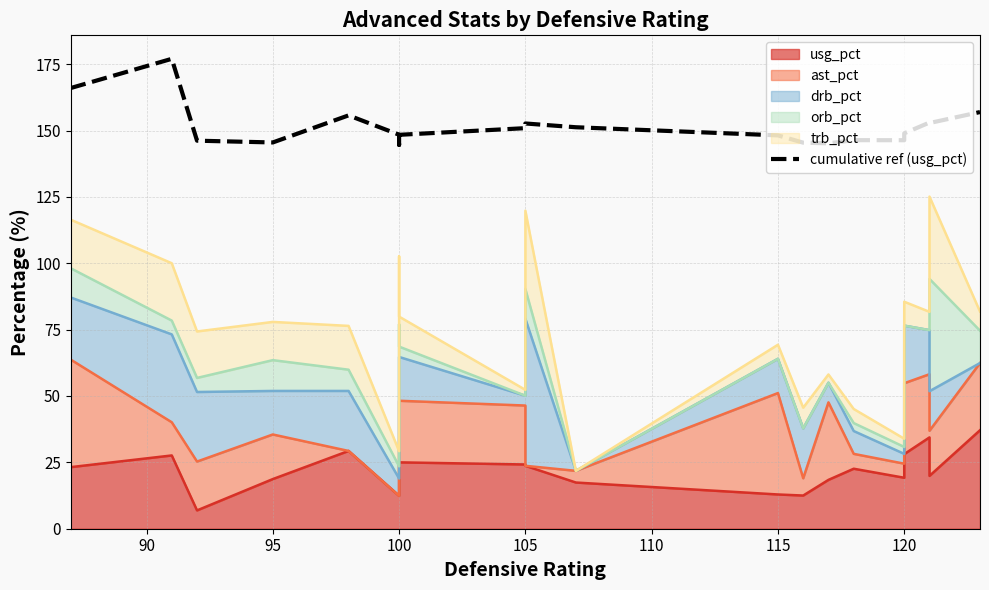

What is the greatest value displayed?

177.0